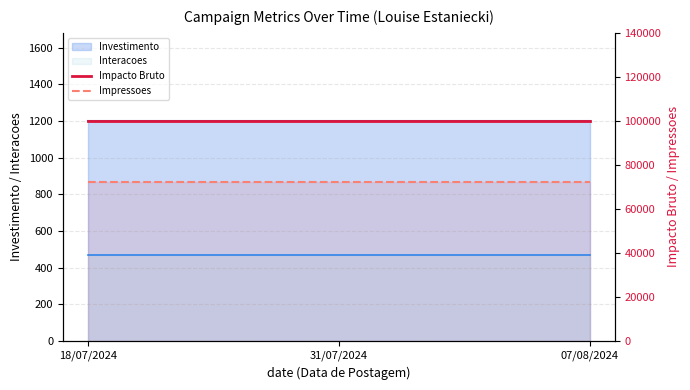

True or false: Impacto Bruto has a value of 100000 at 31/07/2024.

True